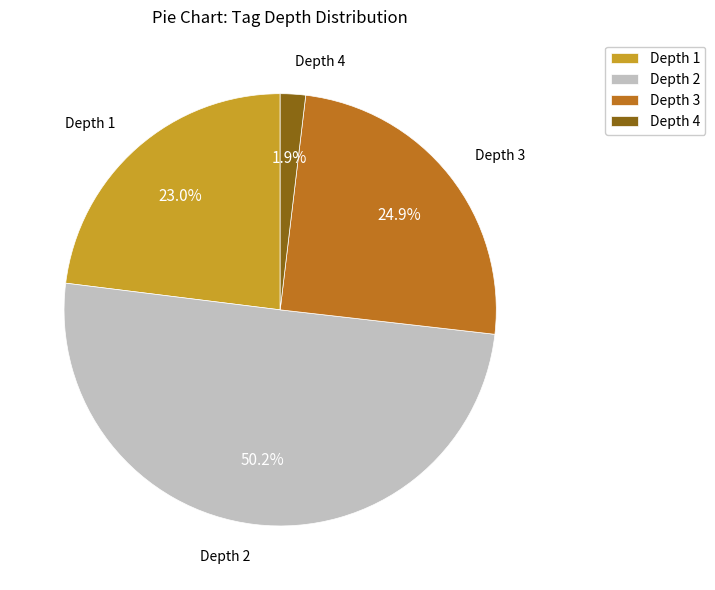

Which slice represents more than half of the pie?

Depth 2